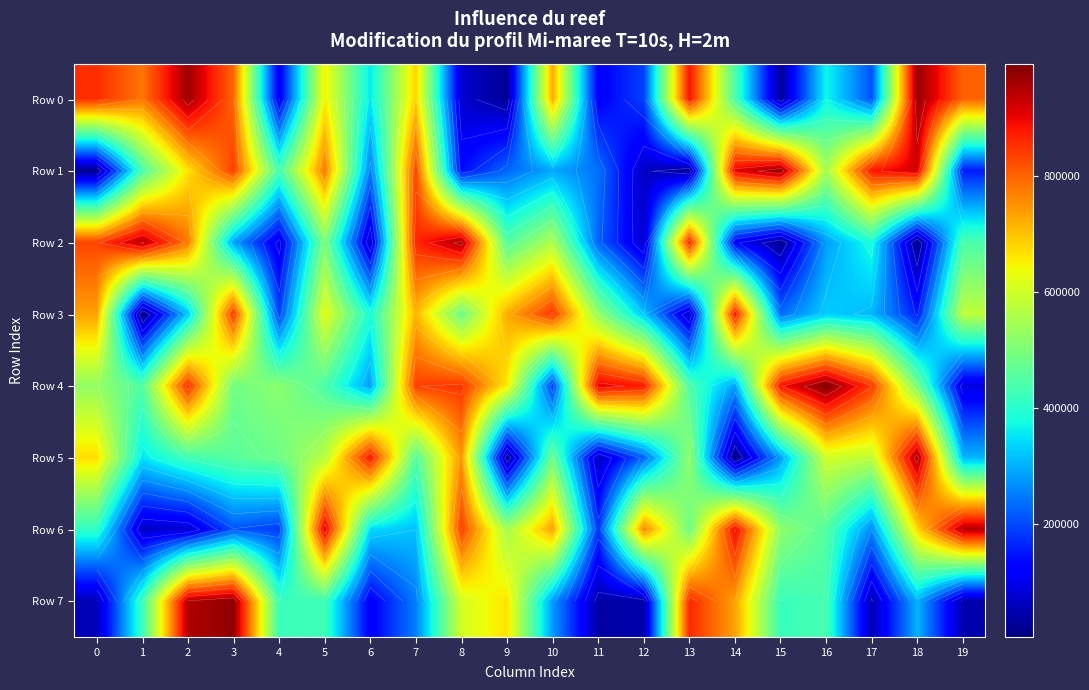

At which category is the sum across all series the highest?

2